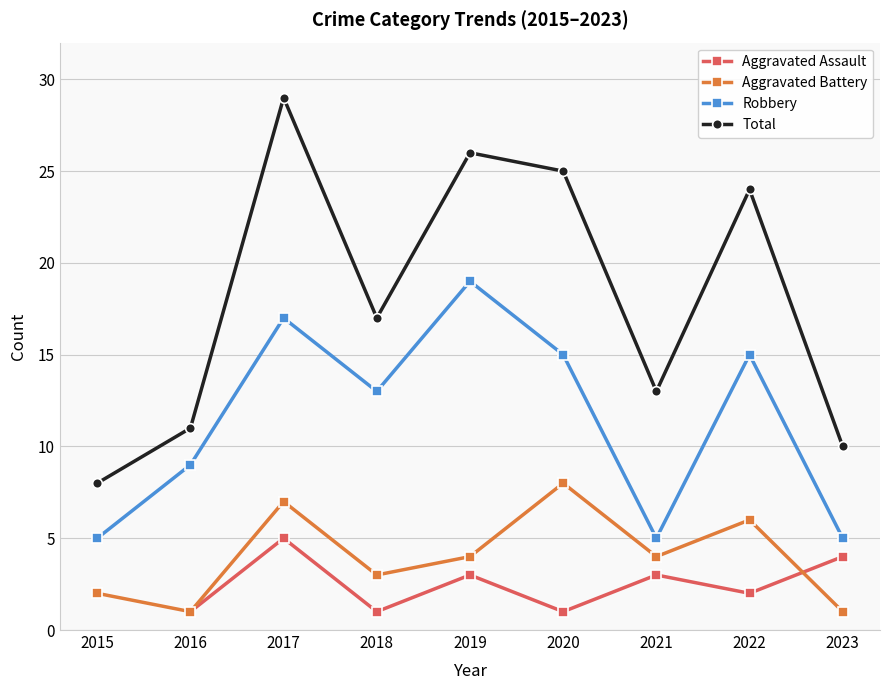

True or false: Aggravated Battery and Robbery cross at least once.

False